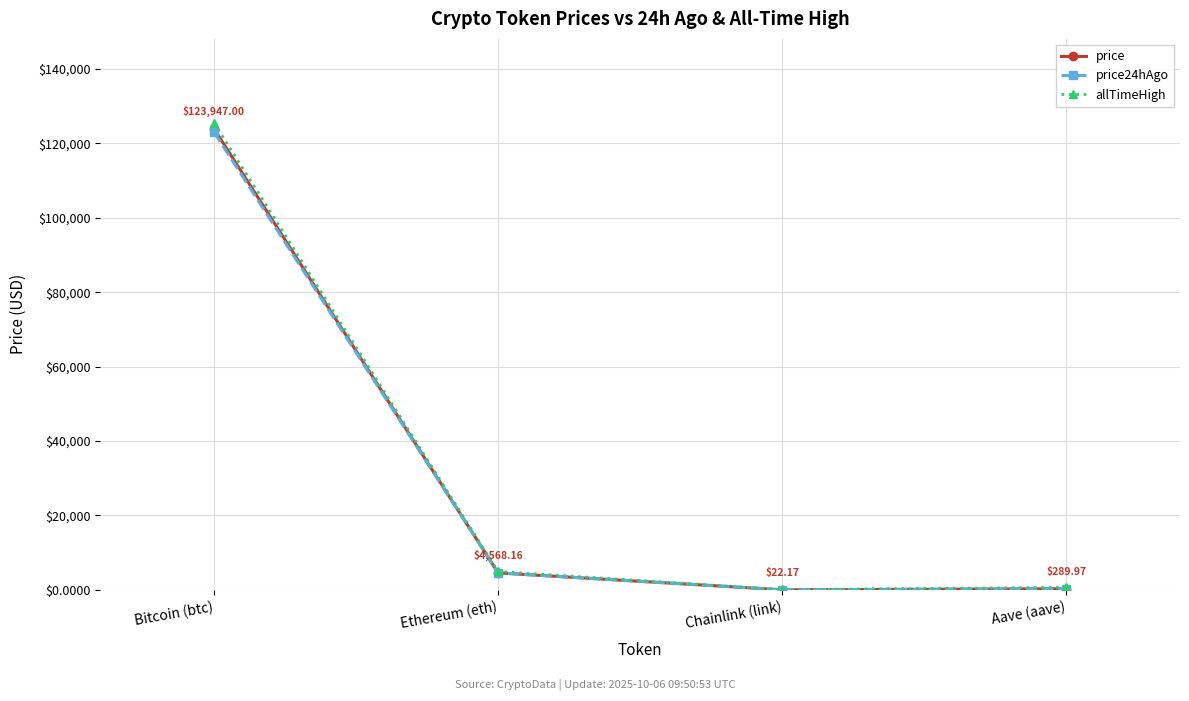

Which series has the largest range (max minus min)?

allTimeHigh